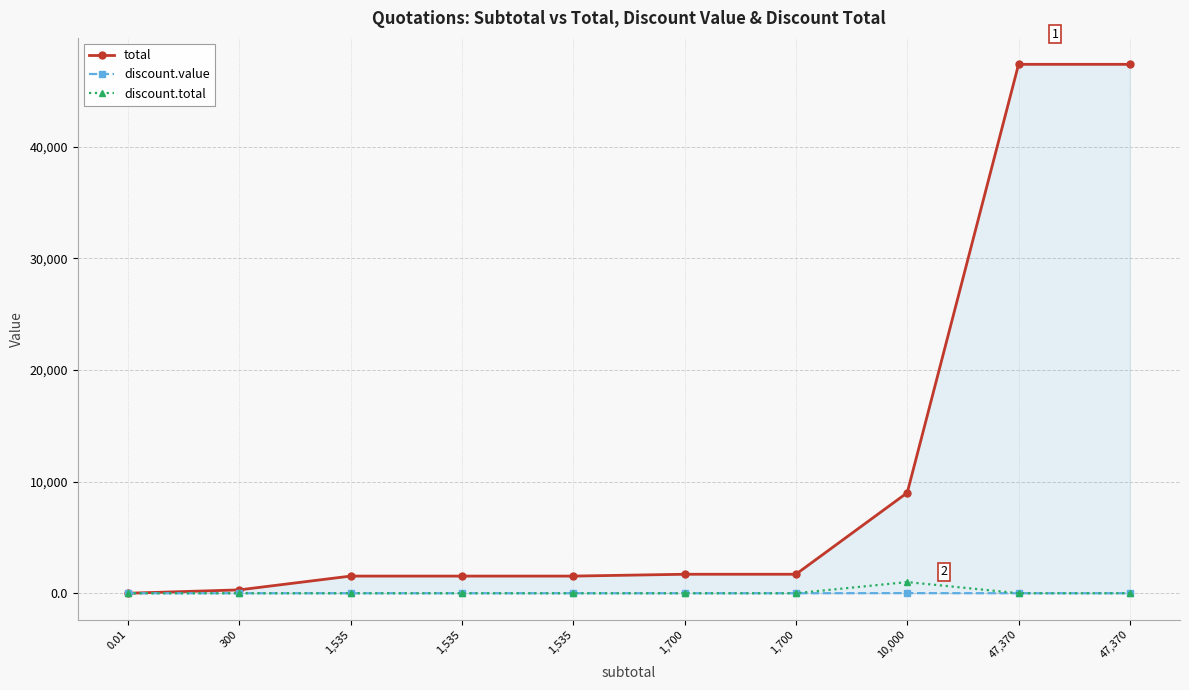

How many values in the discount.value series exceed 0?

1